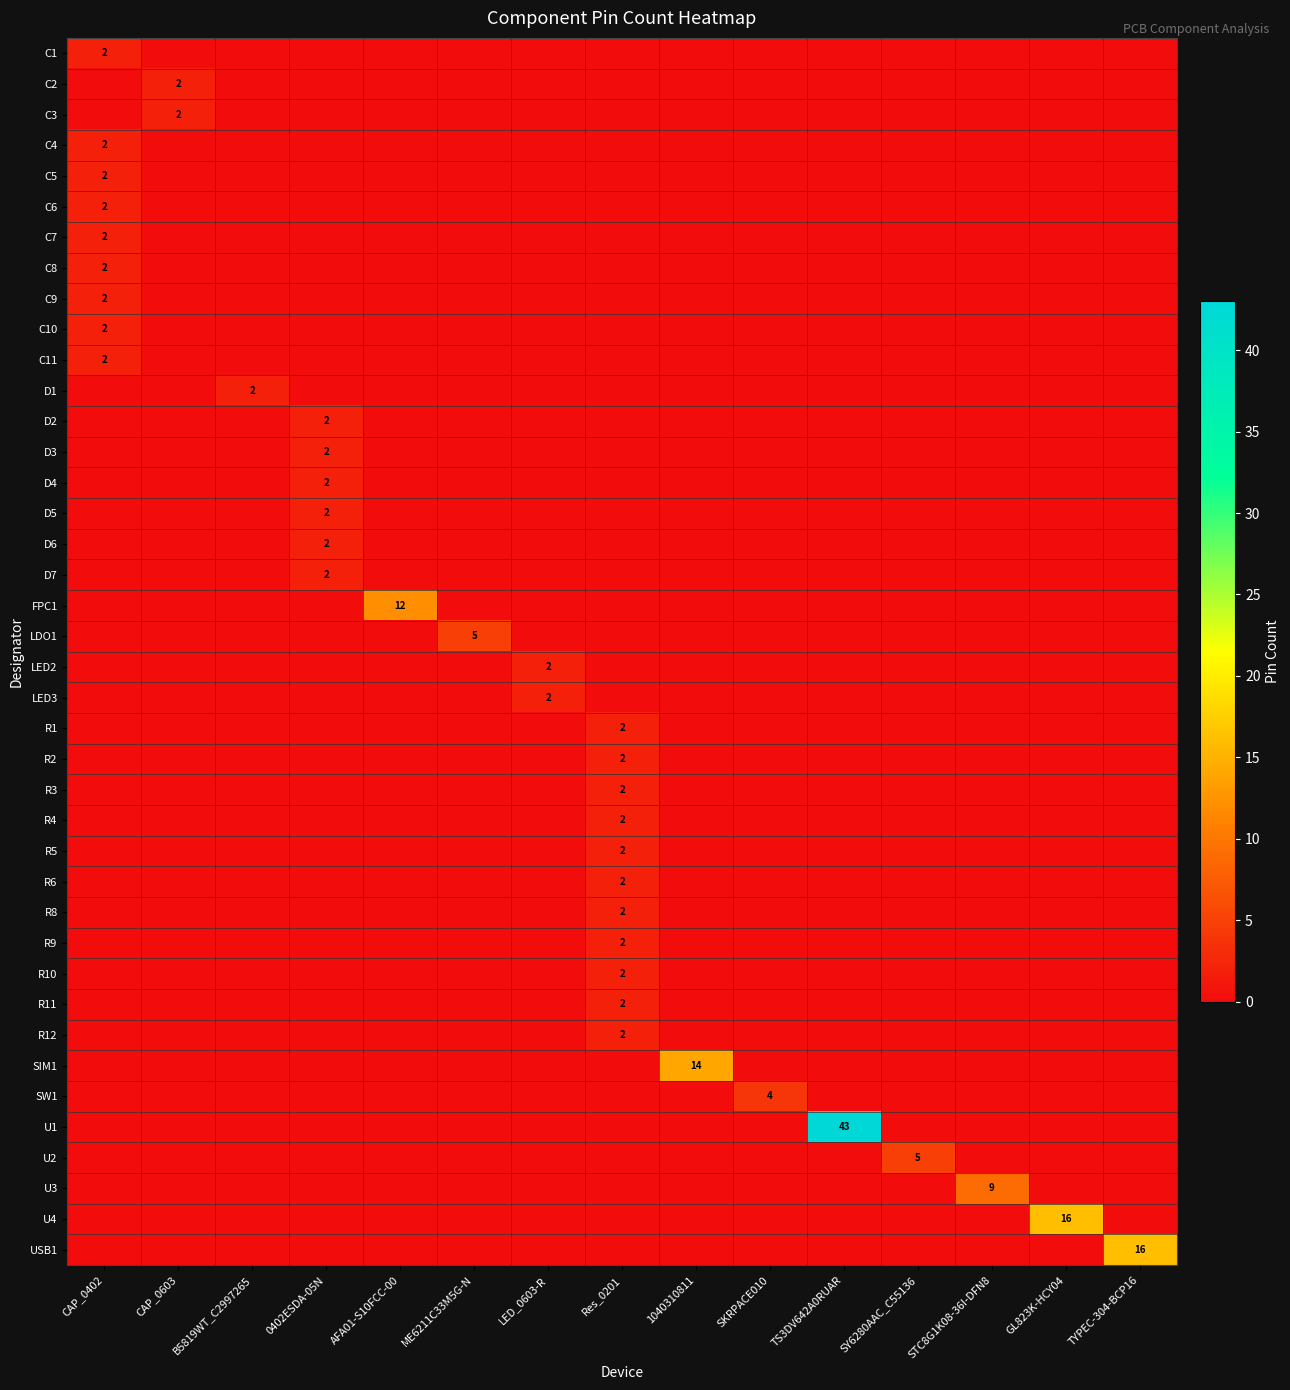

At which category is the sum across all series the highest?

TS3DV642A0RUAR